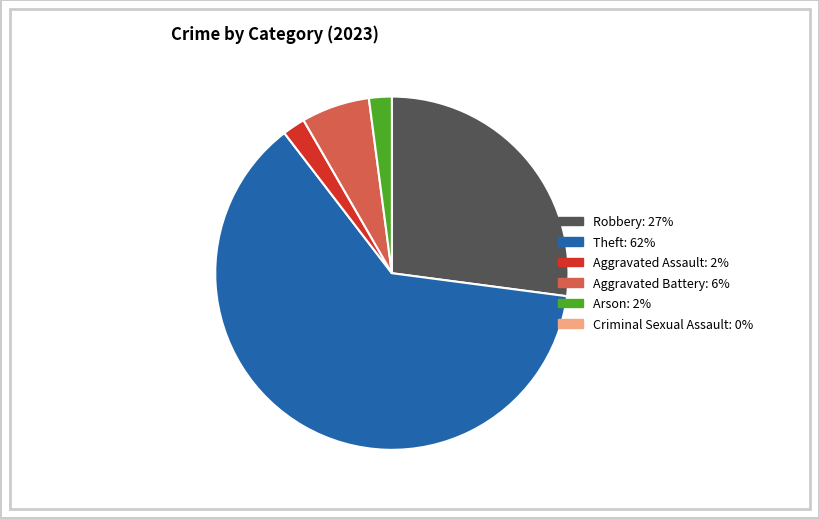

Does any single category account for the majority?

Yes